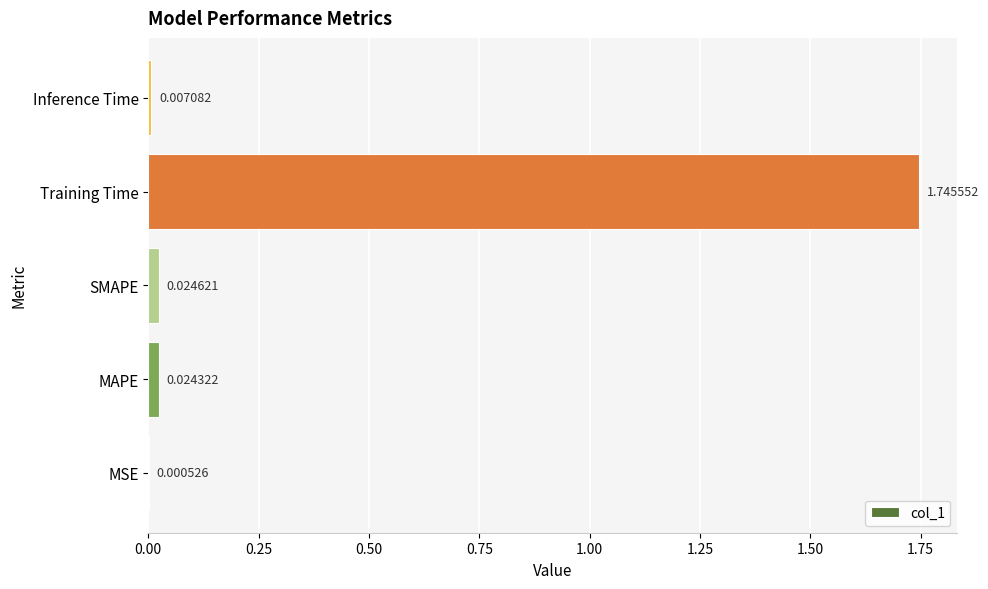

Which category has the highest value across all series?

Training Time